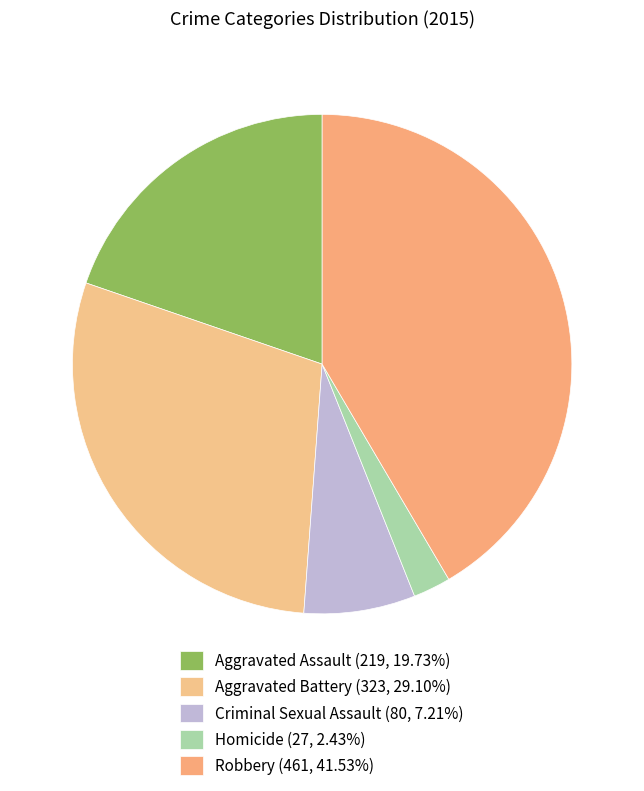

Does Criminal Sexual Assault account for over 50% of the chart?

No